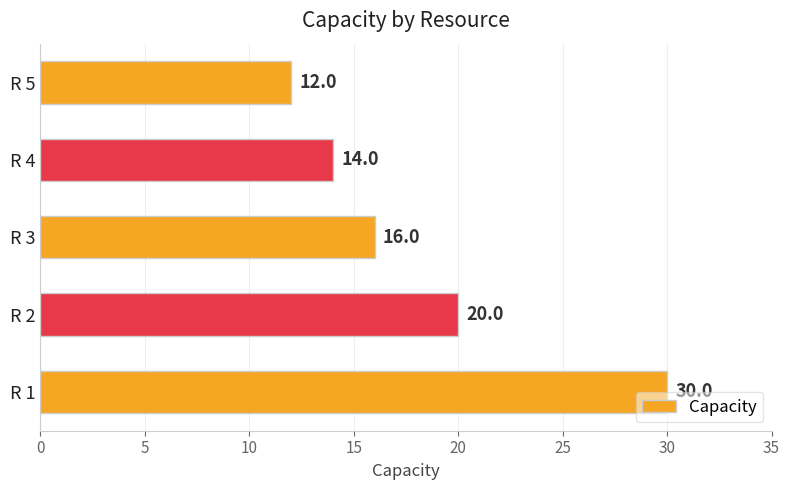

How many values are below 16?

2